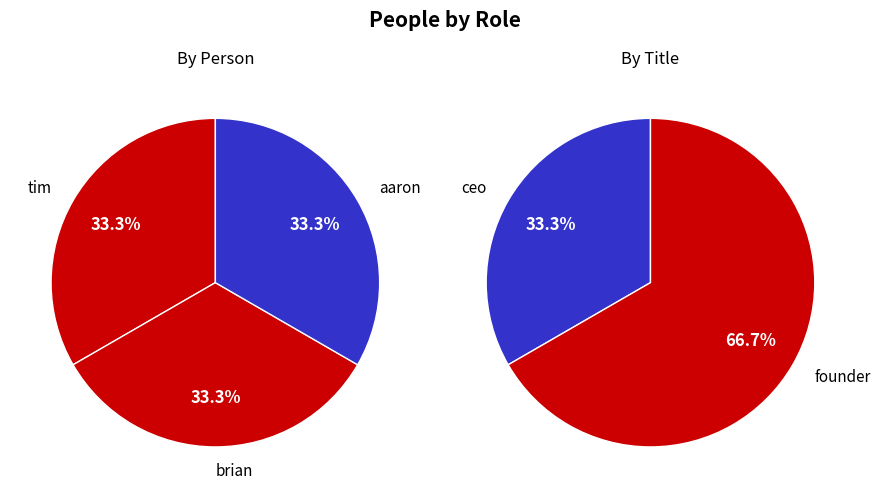

Rank the categories by value from lowest to highest.

tim, brian, aaron